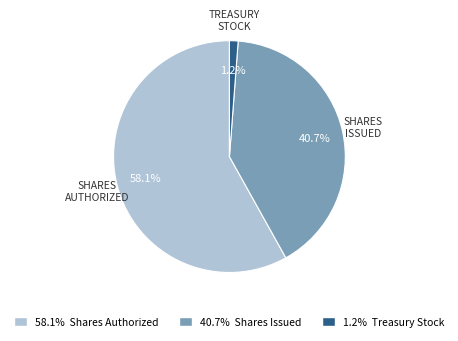

To the nearest percent, what is the difference between the largest and smallest slice percentages?

57%